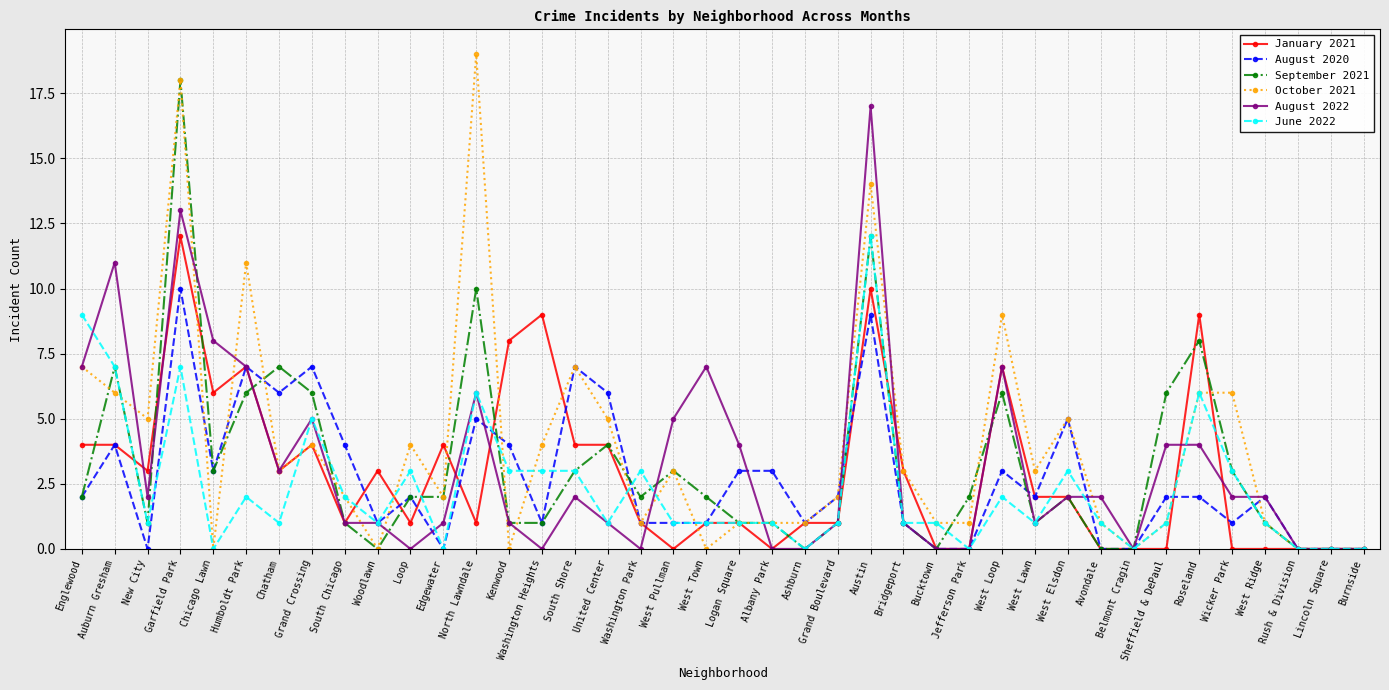

Which series has the largest range (max minus min)?

October 2021